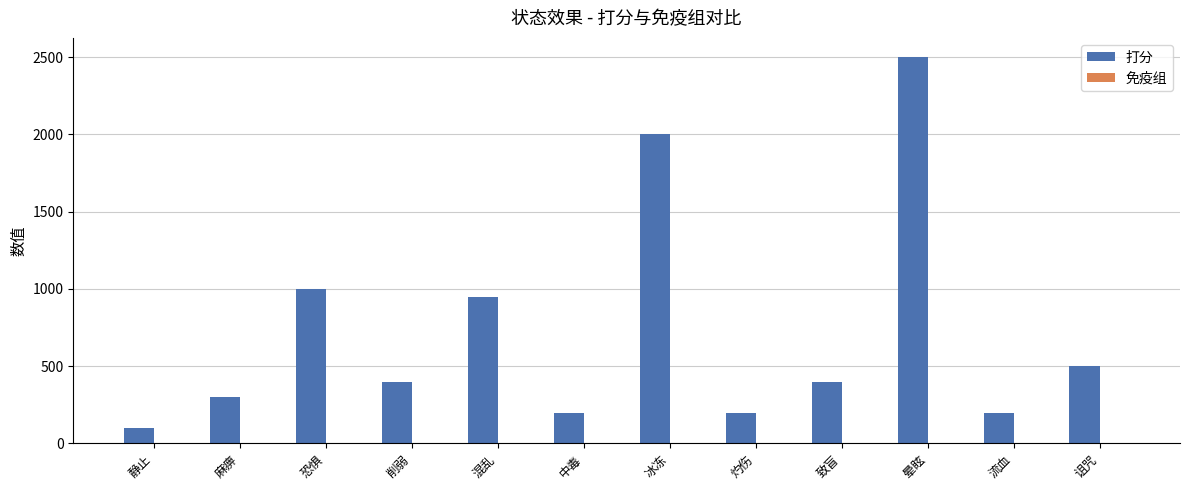

What is the maximum value shown in the chart?

2500